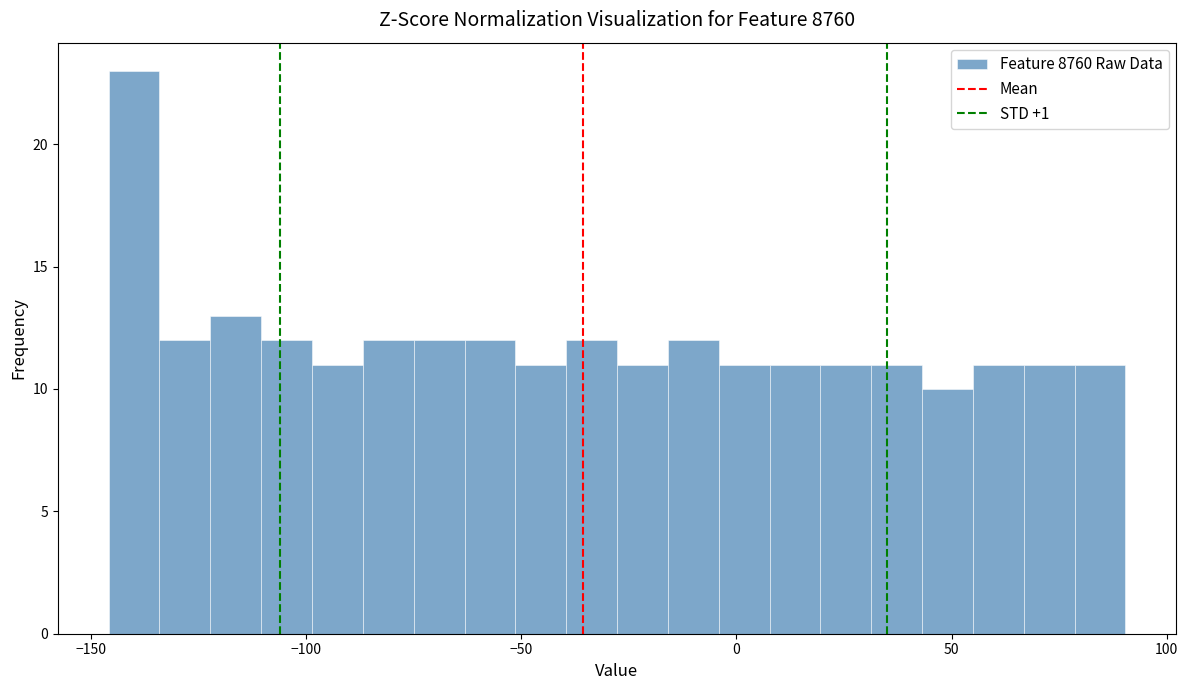

Read against the x-axis, roughly where is the centre of the tallest bar?

-140